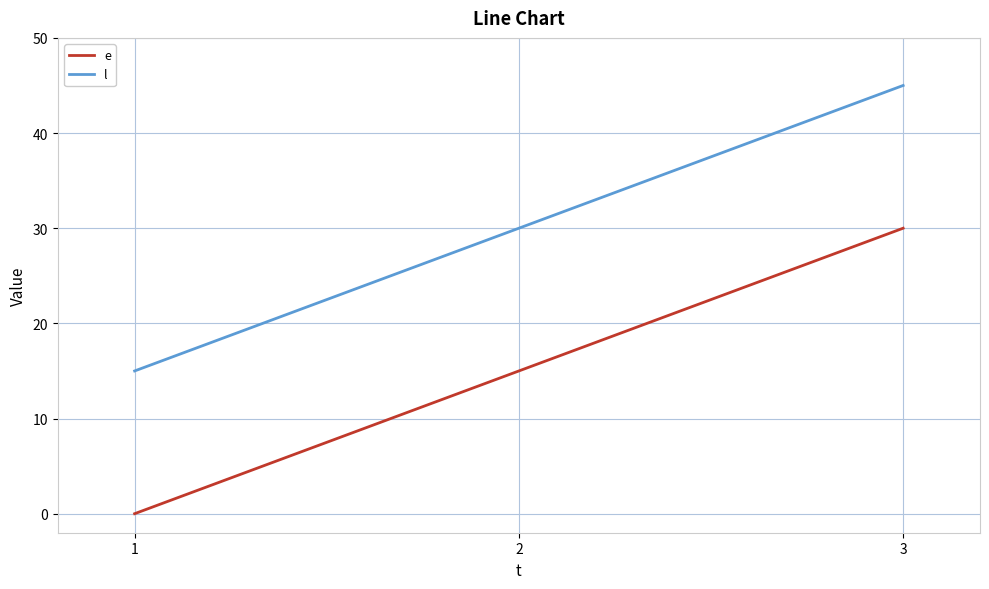

Which series has the largest total across all categories?

l